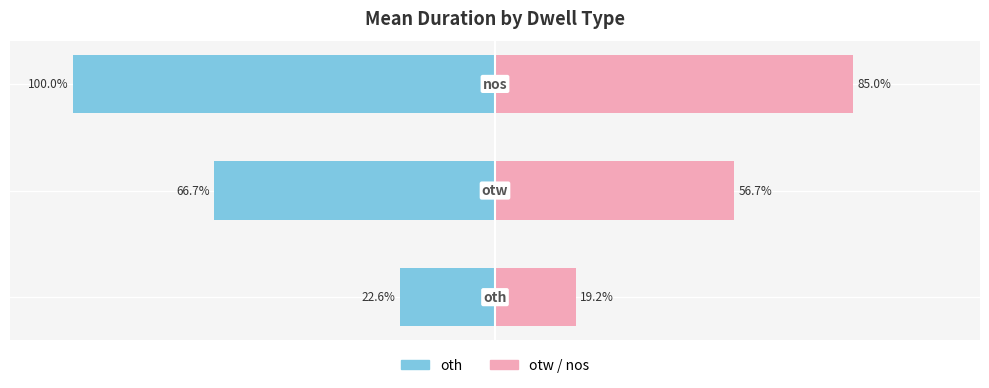

Reading right to left, transcribe all the data shown in this chart.

oth: -100.0	-66.7	-22.6
otw/nos: 85.0	56.7	19.2